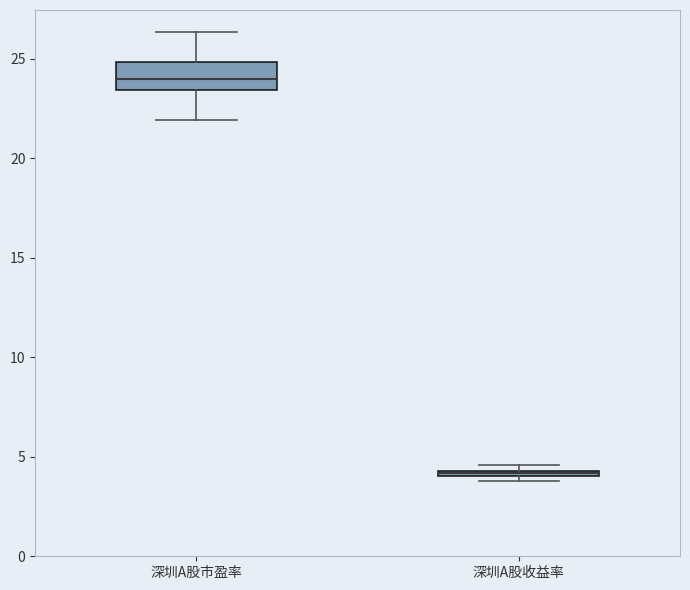

Which box is the tallest, from its lower edge to its upper edge?

深圳A股市盈率